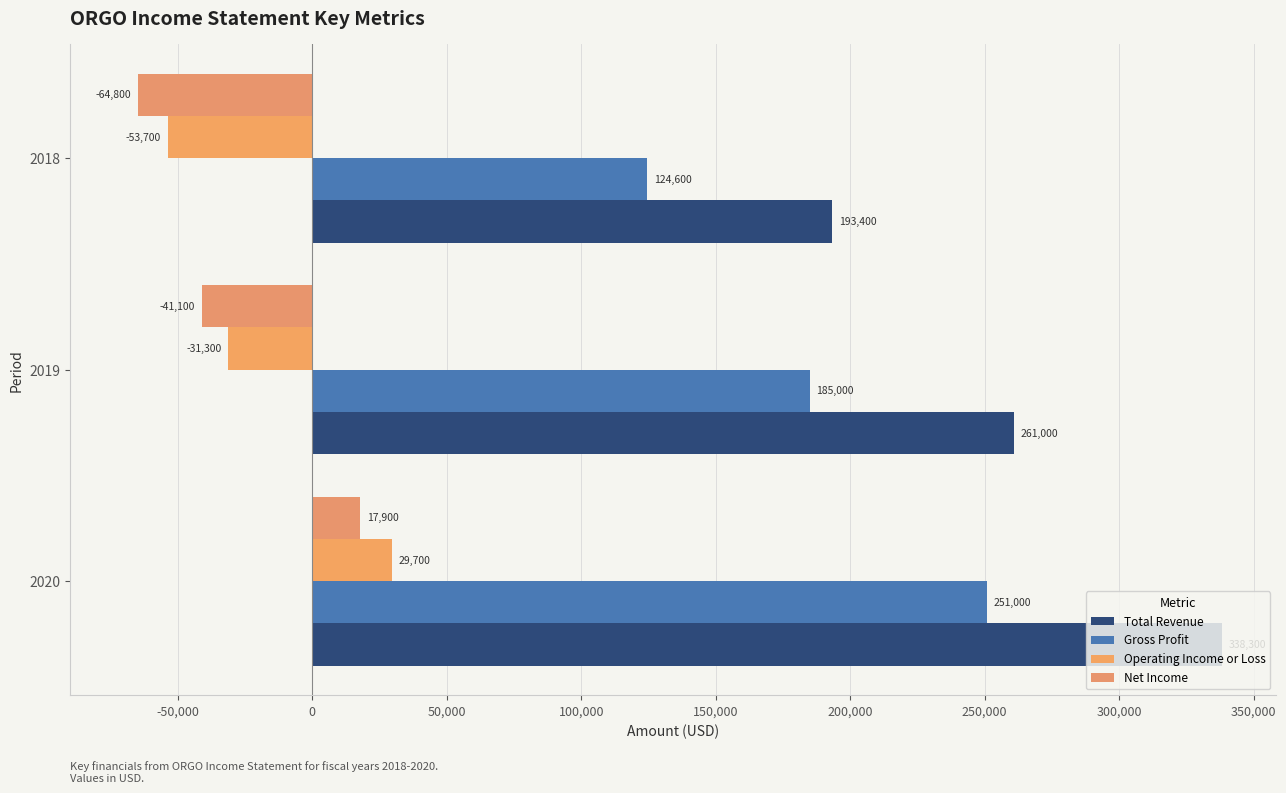

Reading left to right, list all the values displayed in this chart.

Total Revenue: 338300	261000	193400
Gross Profit: 251000	185000	124600
Operating Income or Loss: 29700	-31300	-53700
Net Income: 17900	-41100	-64800